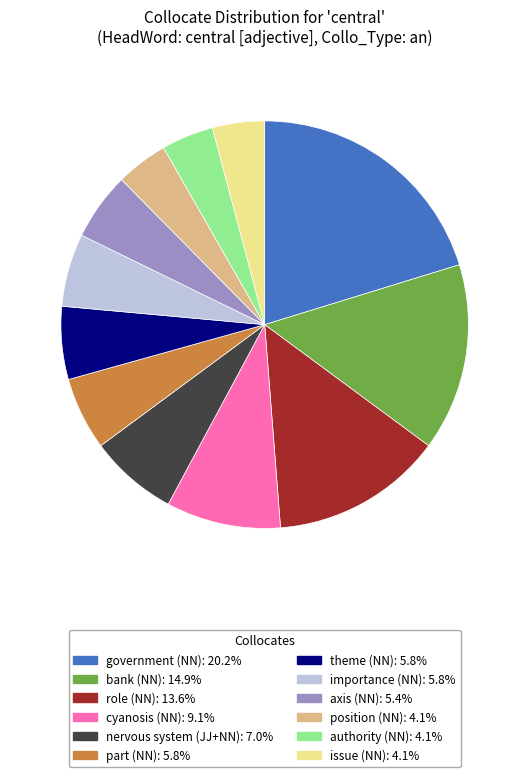

Is the sum of role (NN) and axis (NN) greater than half?

No